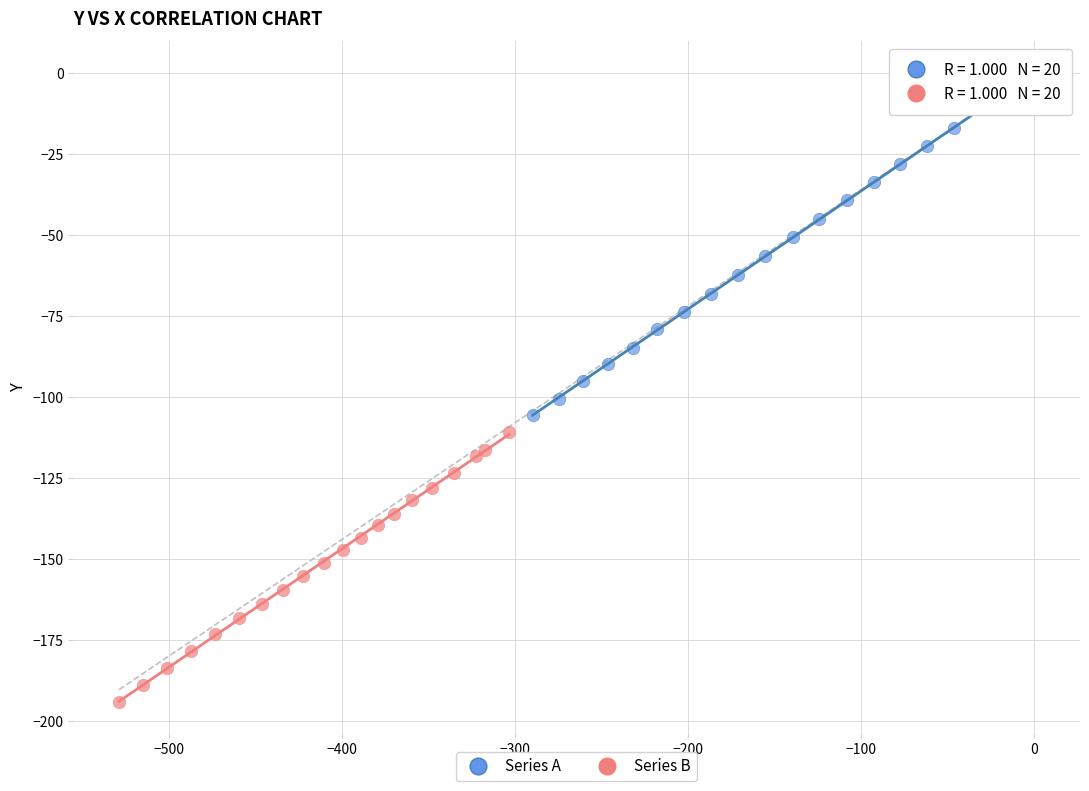

Which series contains the lowest Y value?

Series B